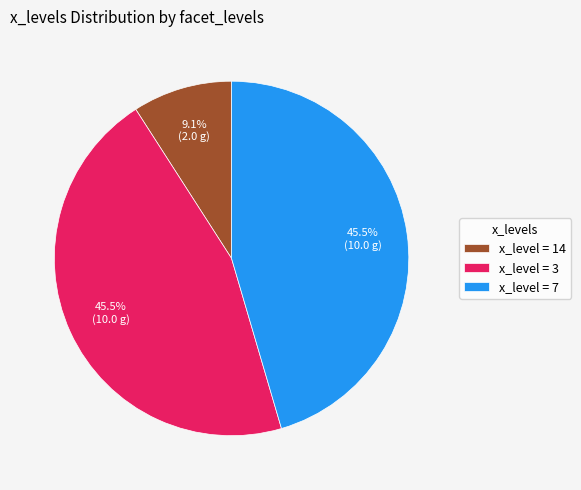

How much of the chart is everything except x_level = 14?

90.9%